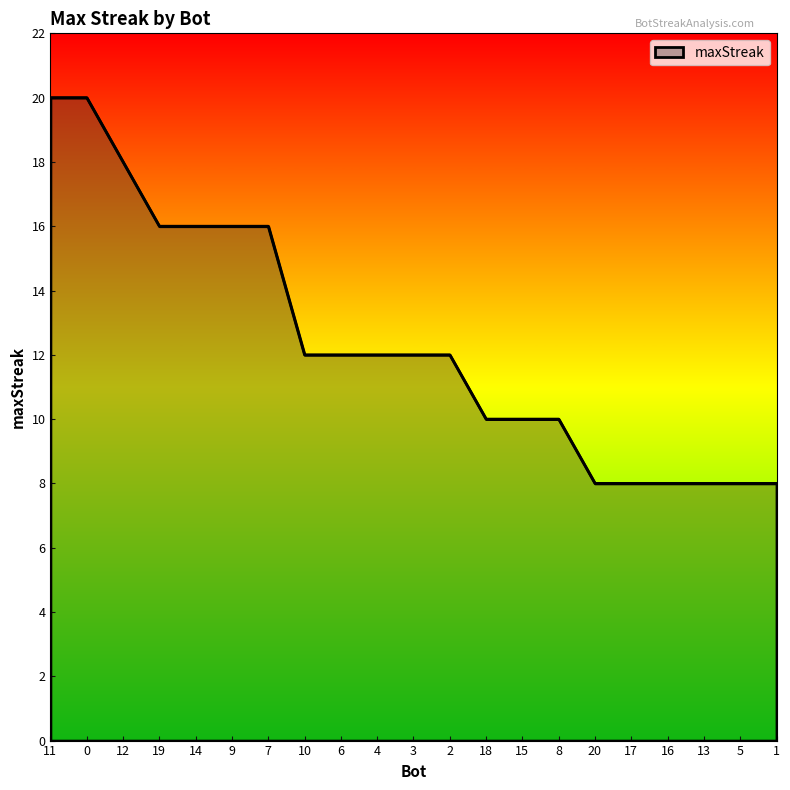

At which label does the data first exceed 12?

11